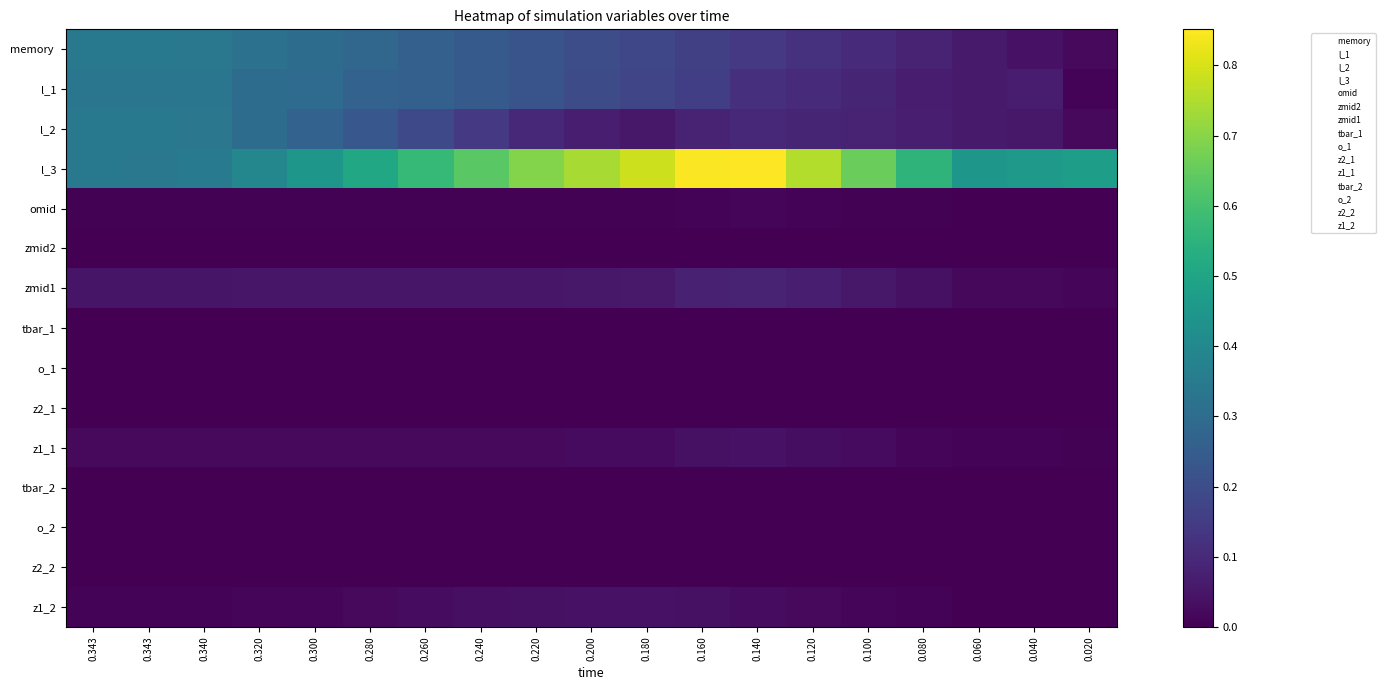

Rank the series at 0.340 from highest to lowest value.

l_3, memory, l_2, l_1, zmid1, z1_1, z1_2, omid, zmid2, tbar_1, o_1, tbar_2, o_2, z2_1, z2_2